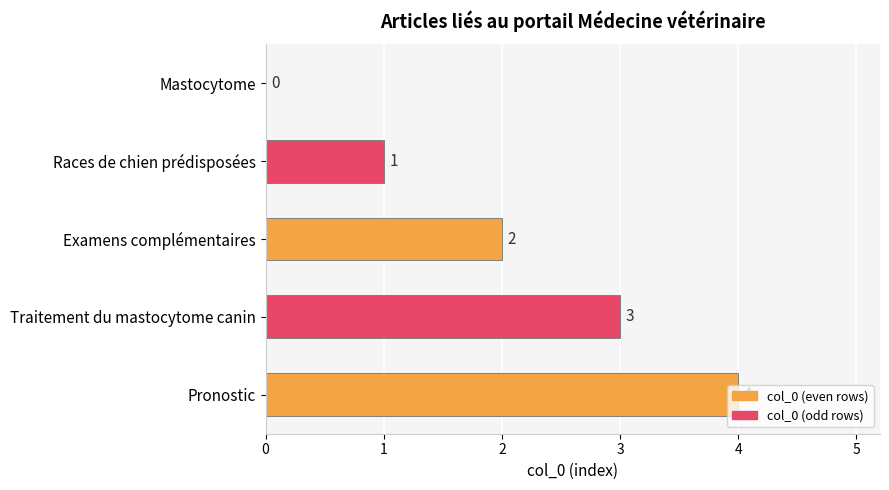

What is the sum of all values?

10